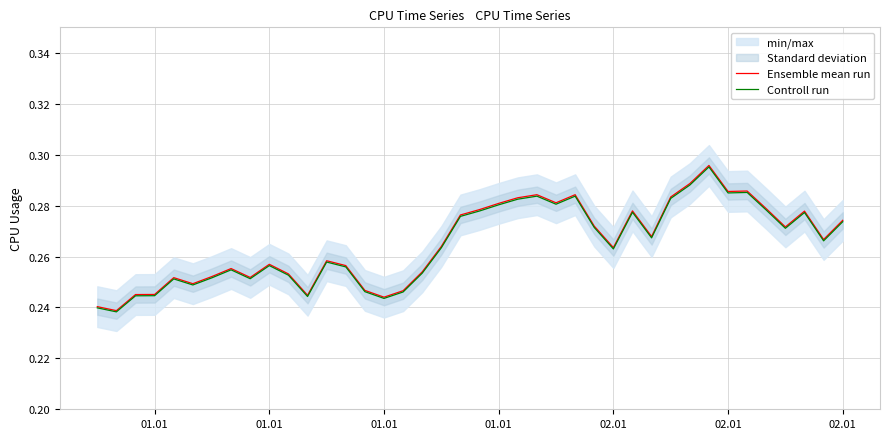

Where is the first local minimum for Controll run?

01.01